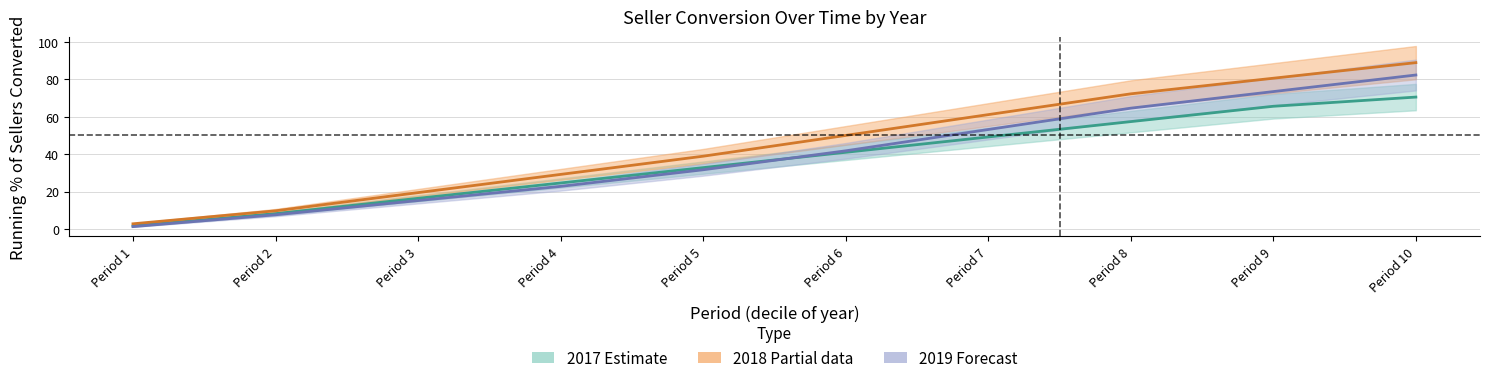

True or false: 2018 (Partial data) and 2019 (Forecast) intersect in this chart.

False